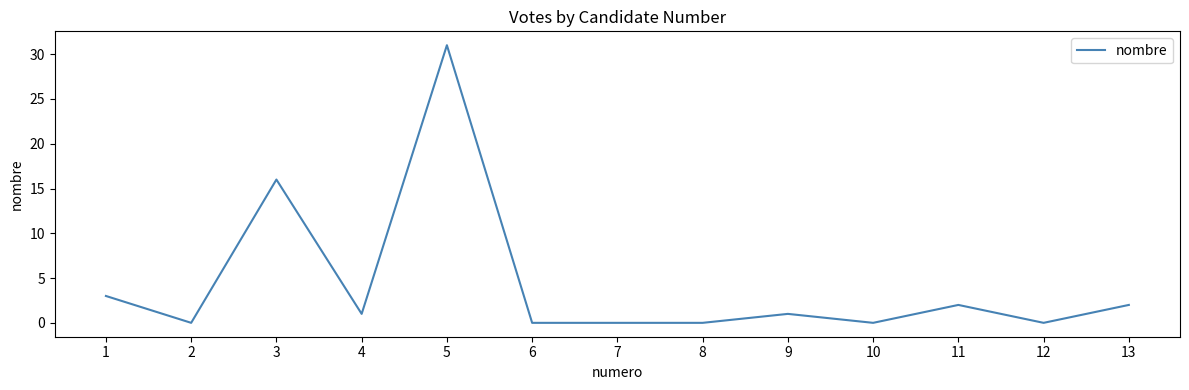

Which category has the highest value across all series?

5